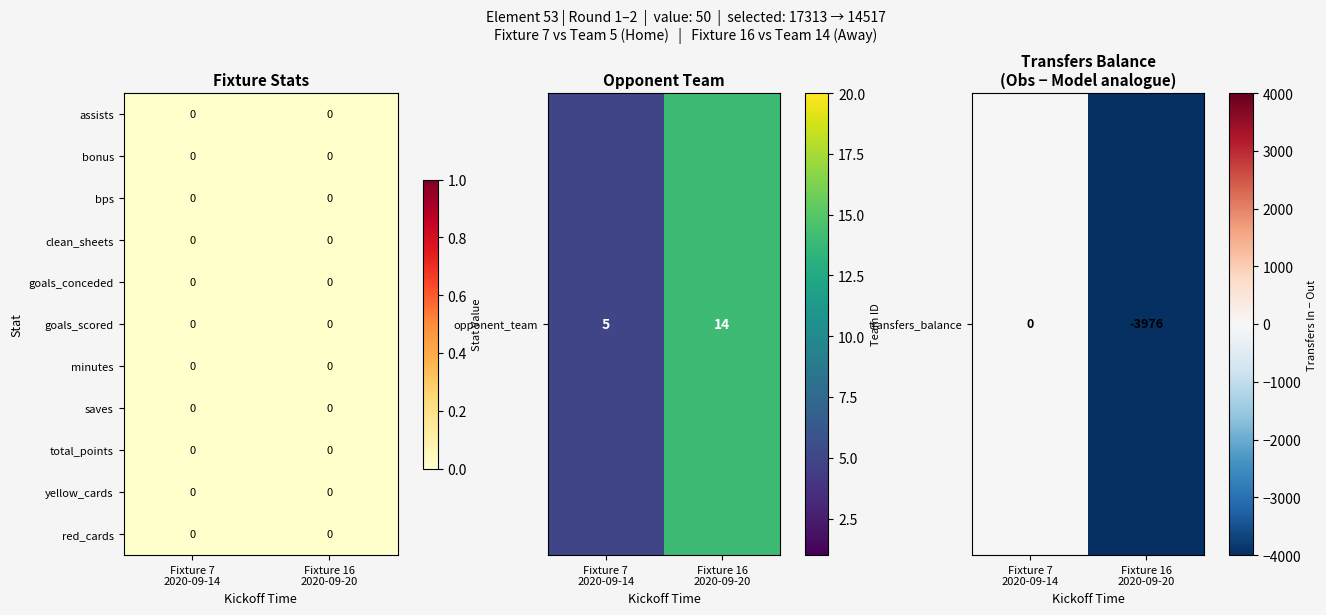

Between Fixture 7
2020-09-14 and Fixture 16
2020-09-20, which is larger?

Fixture 7
2020-09-14